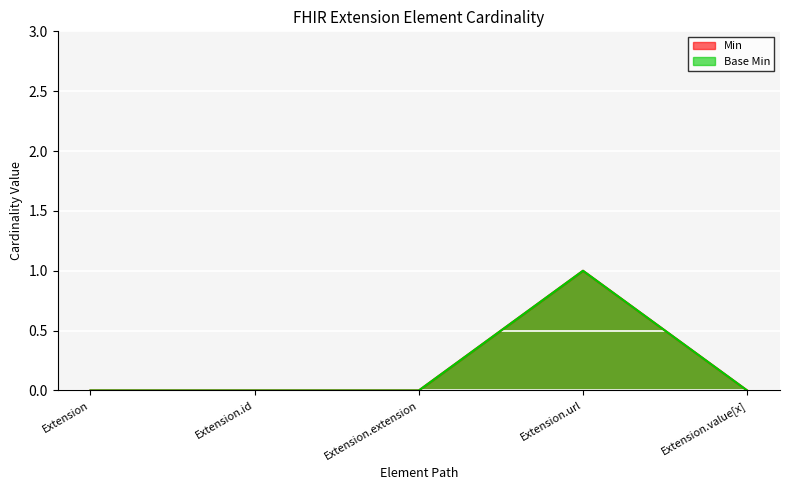

At Extension.extension, list the series in order from smallest to largest.

Min, Base Min